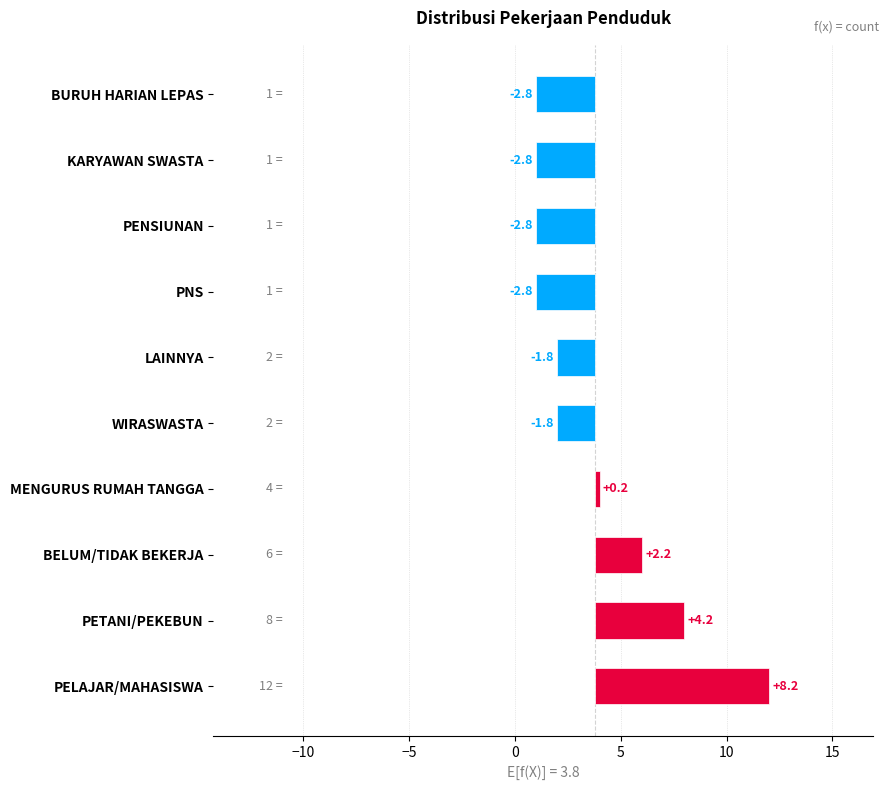

How many values exceed -1?

4